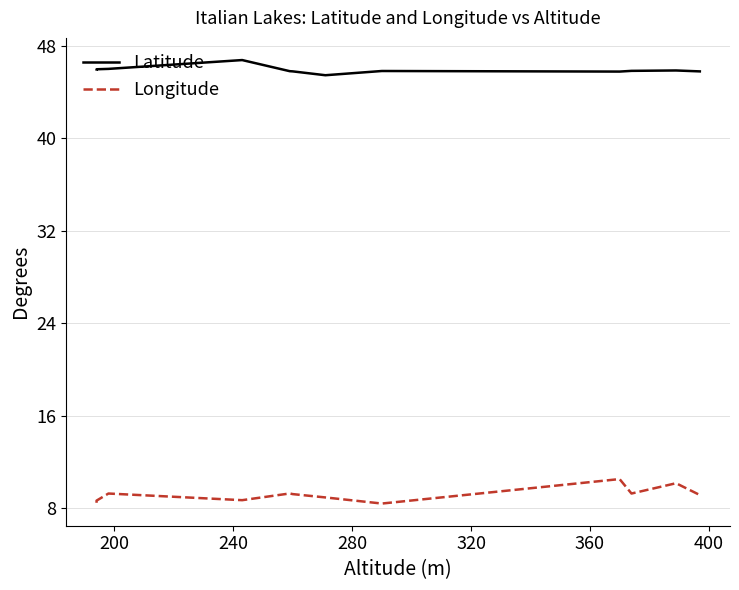

True or false: Longitude and Latitude cross at least once.

False